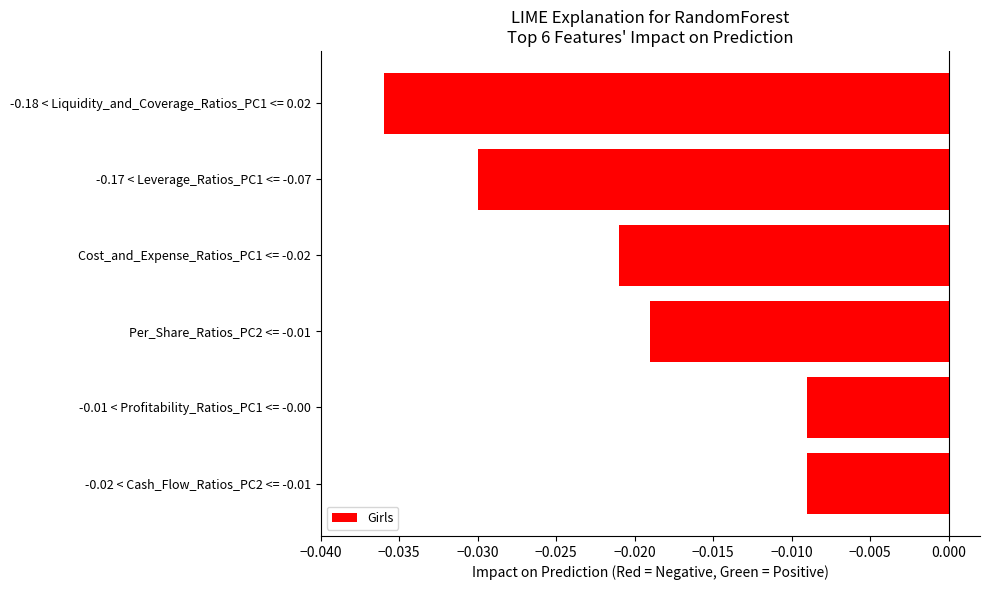

Does the chart contain stacked bars?

No